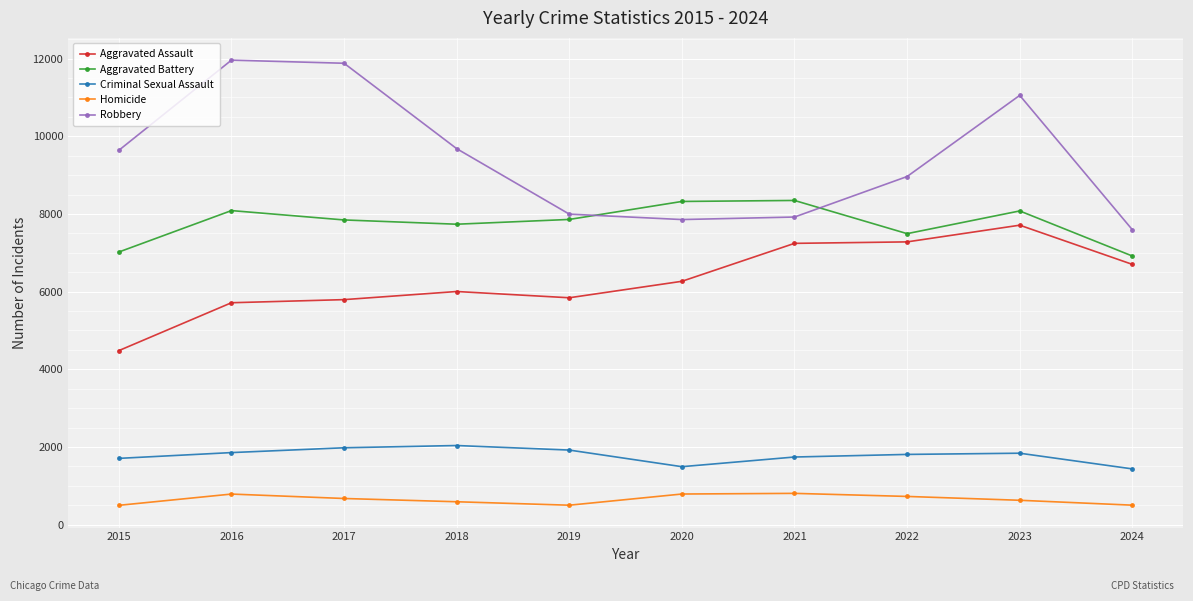

List the series in order of their peak value, highest first.

Robbery, Aggravated Battery, Aggravated Assault, Criminal Sexual Assault, Homicide